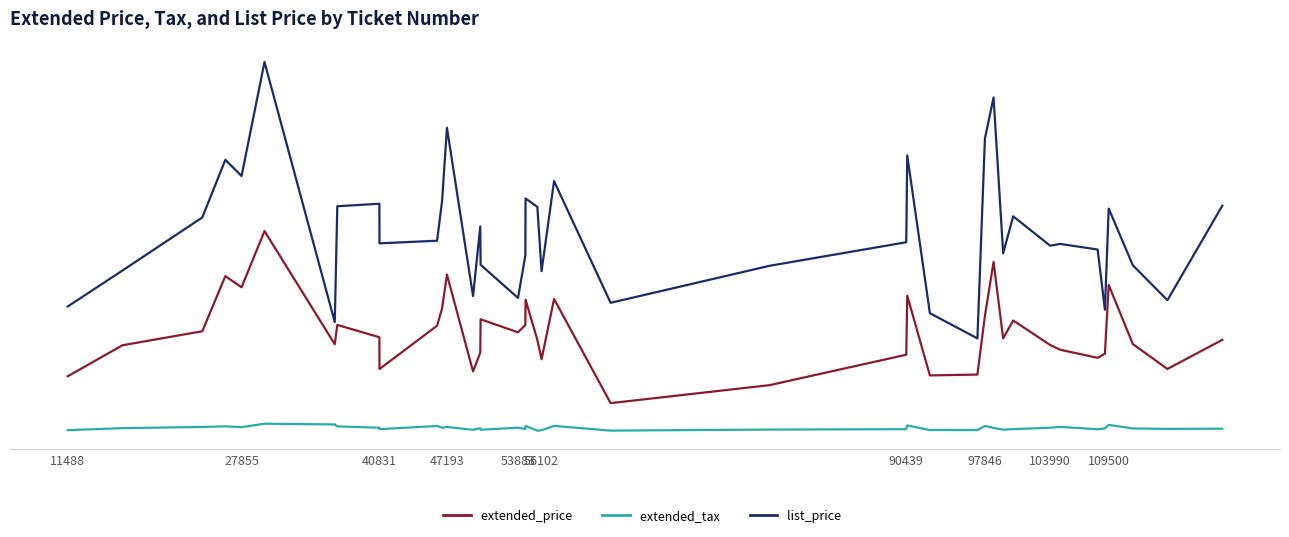

In extended_tax, how many points are lower than both neighbors (excluding endpoints)?

12